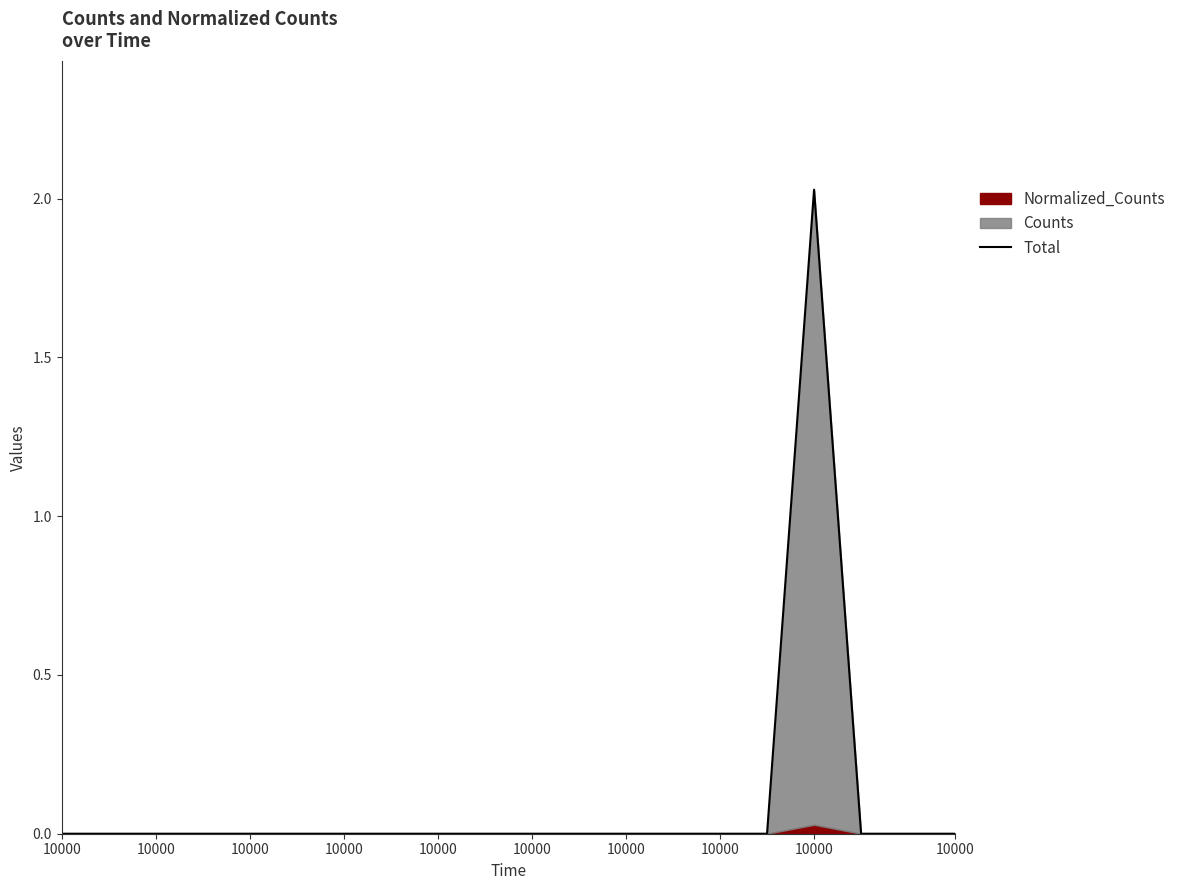

Reading left to right, extract all data points from this chart.

0.0	0.0	0.0	0.0	0.0	0.0	0.0	0.0	0.0	0.0	0.0	0.0	0.0	0.0	0.0	0.0	2.0	0.0	0.0	0.0